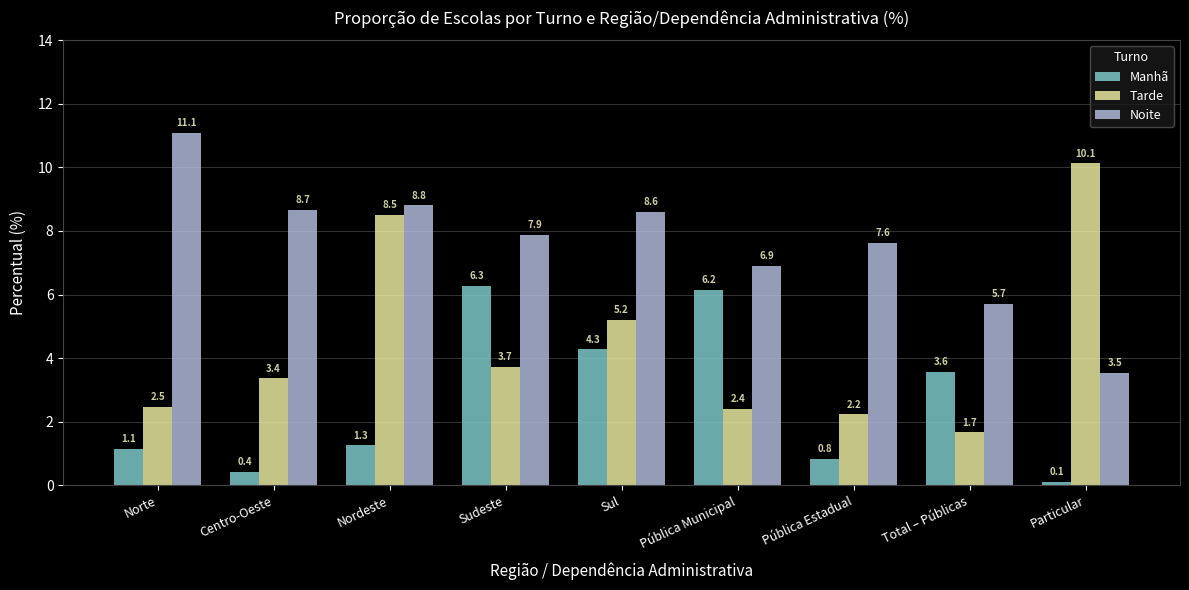

What is the sum of the Tarde values at Particular and Total – Públicas?

11.8